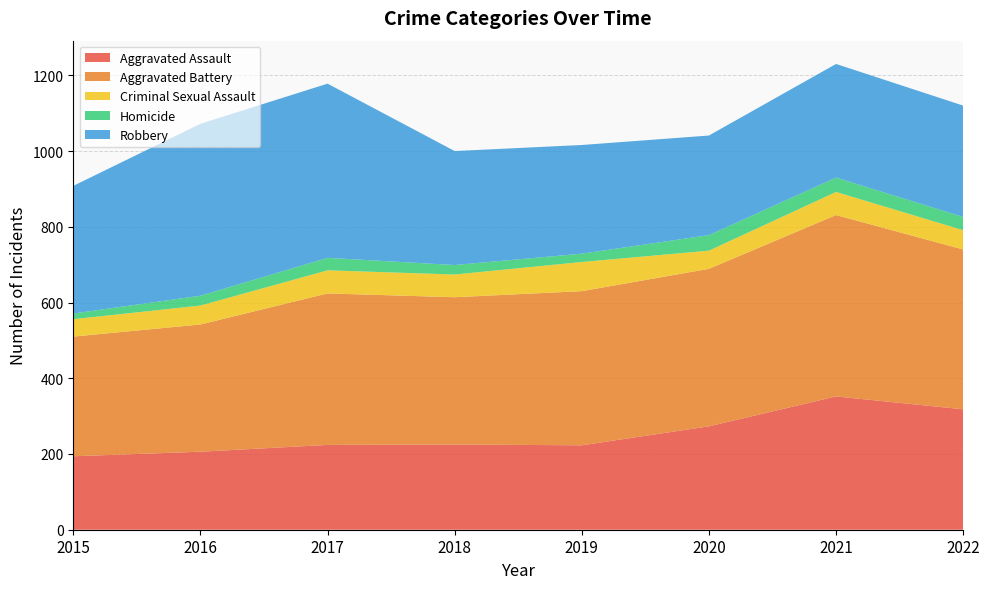

Reading left to right, what are all the values shown in this chart?

Aggravated Assault: 194	206	224	225	223	273	352	318
Aggravated Battery: 316	336	400	389	407	416	479	422
Criminal Sexual Assault: 46	50	61	60	77	48	61	51
Homicide: 15	26	33	25	22	41	38	35
Robbery: 337	454	460	301	287	263	300	294